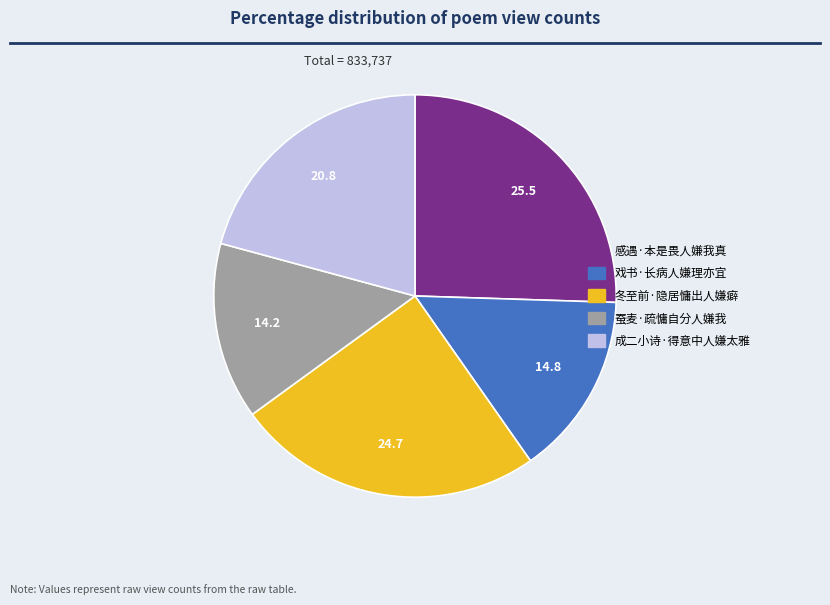

Which category has the smallest portion of the pie?

蚕麦·疏慵自分人嫌我